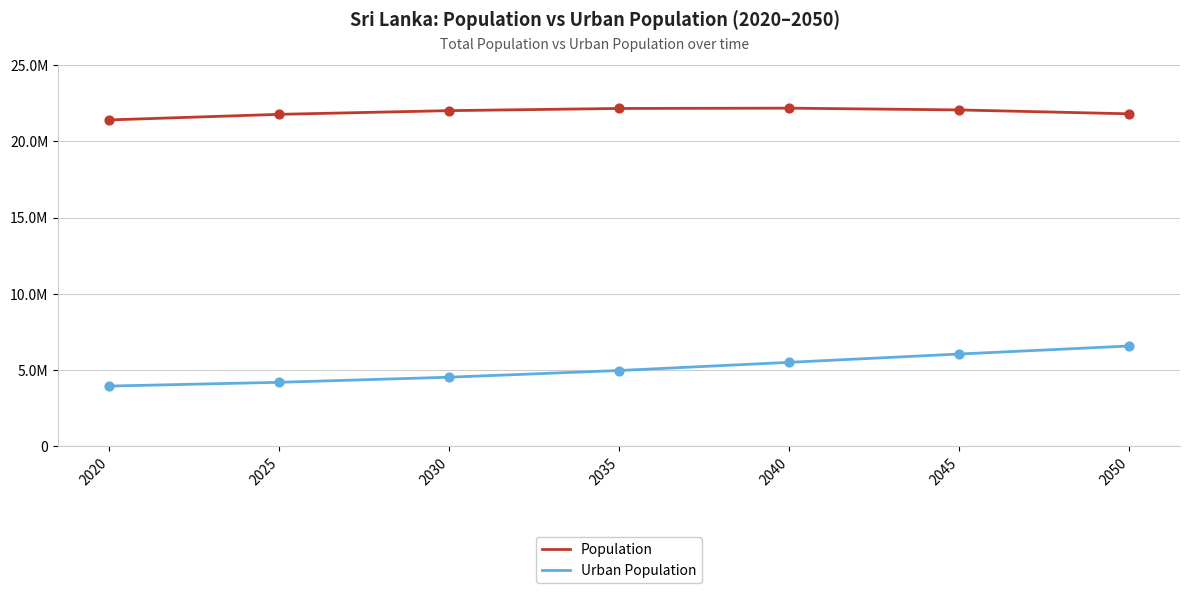

What are all the series names shown in the legend?

Population, Urban Population